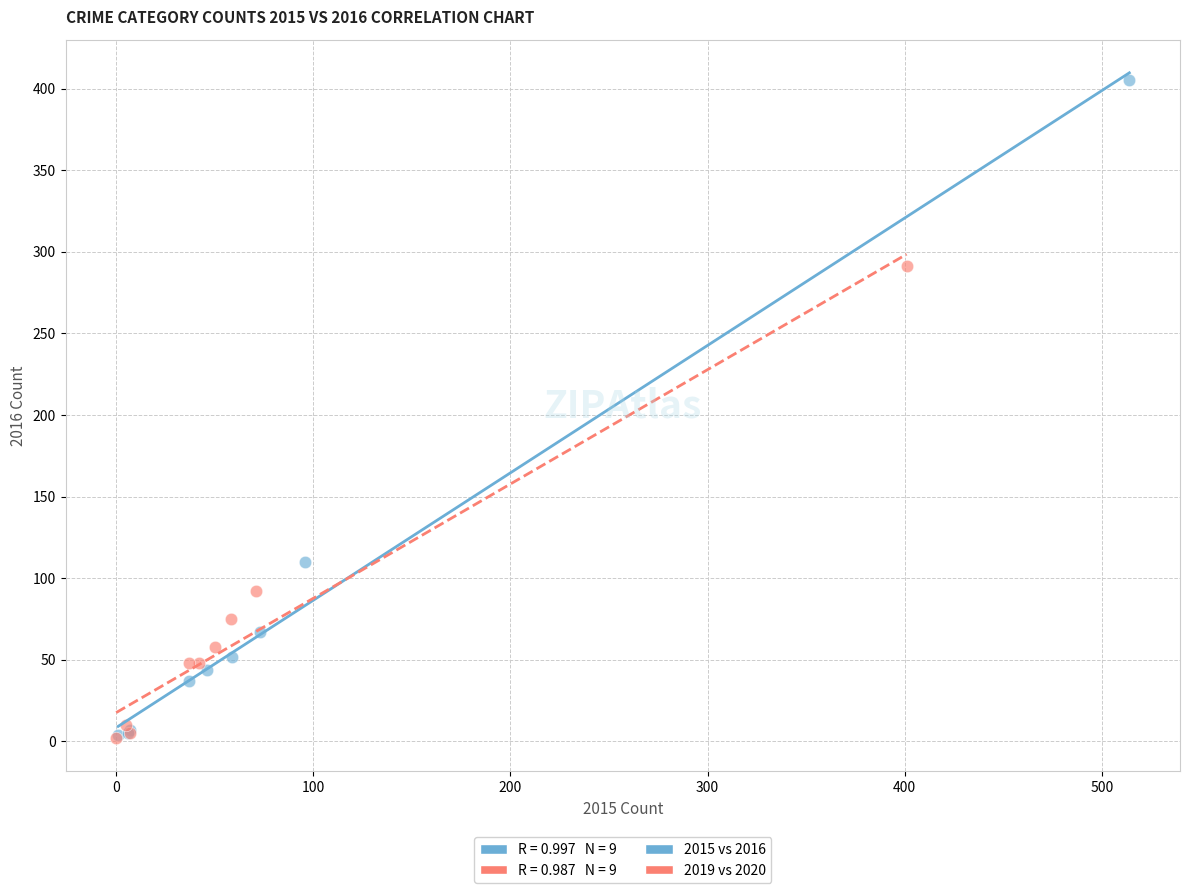

Which series reaches the maximum Y coordinate?

2015 vs 2016